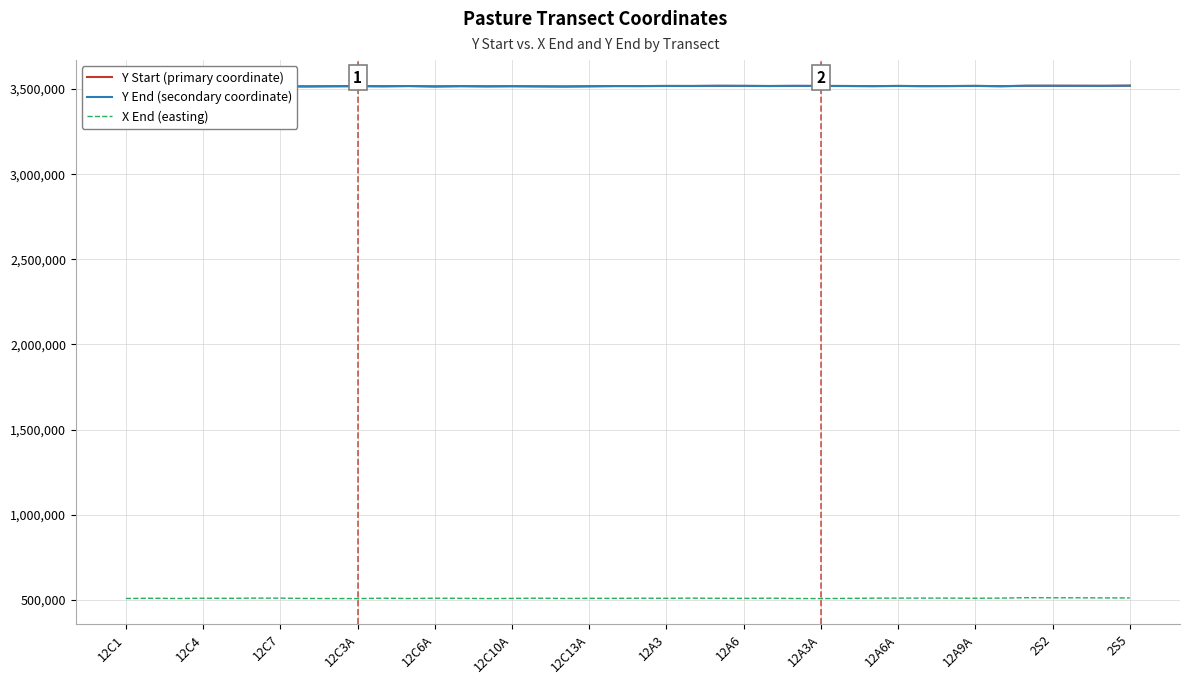

What are all the series names shown in the legend?

Y Start (primary coordinate), Y End (secondary coordinate), X End (easting)